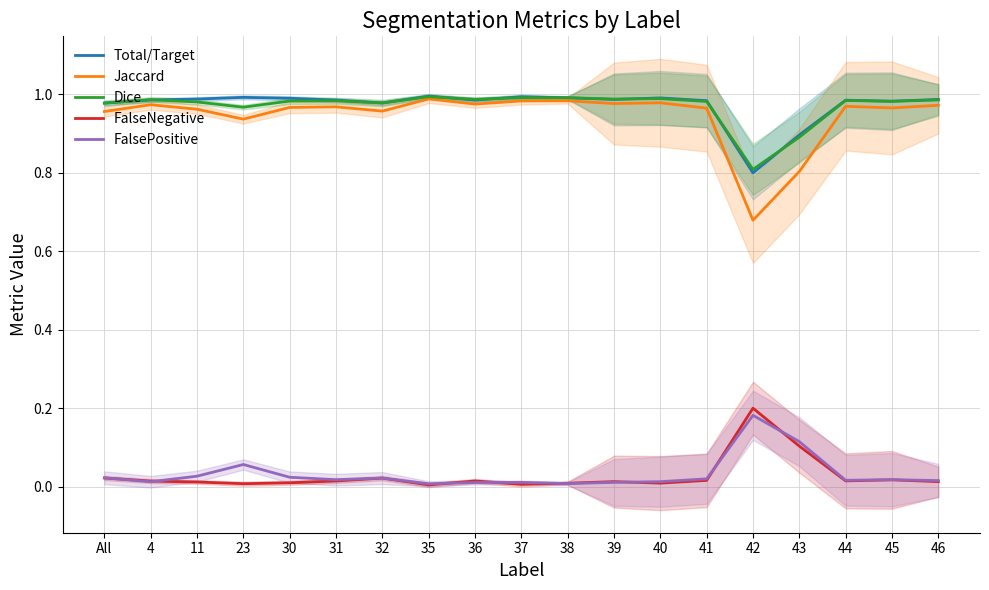

True or false: Dice and FalsePositive intersect in this chart.

False